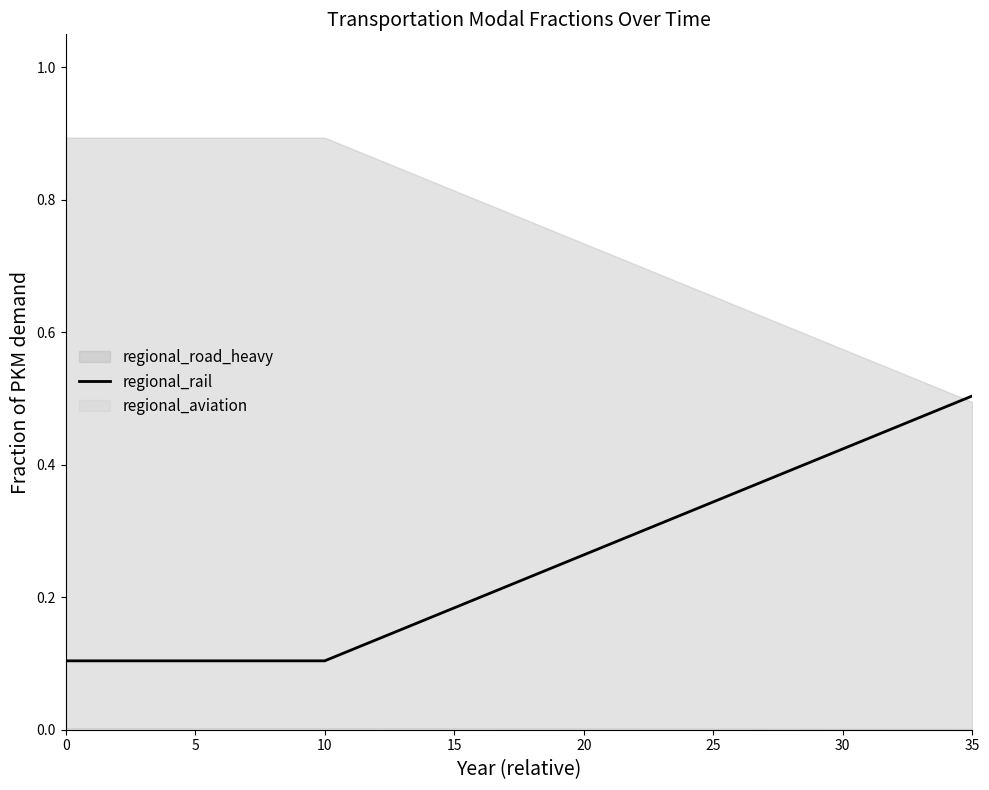

What is the average value?

0.2